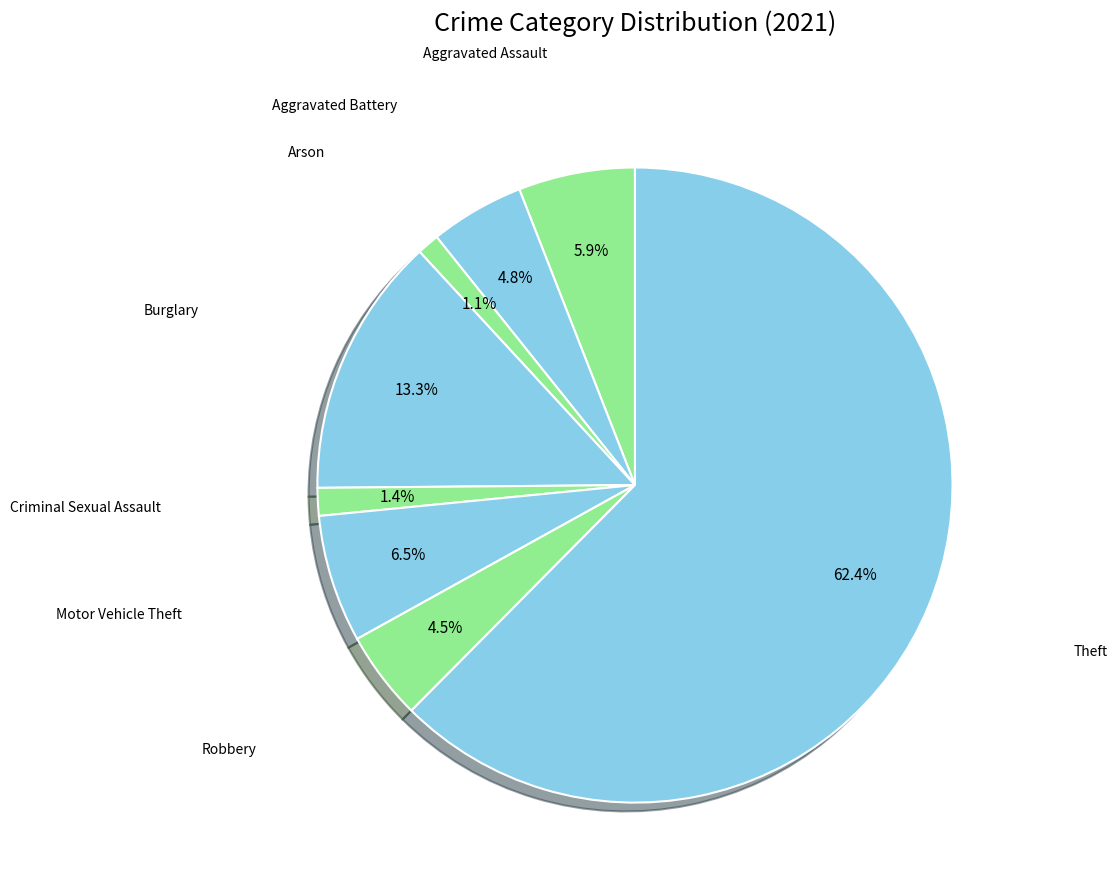

Count the number of slices in the pie.

8